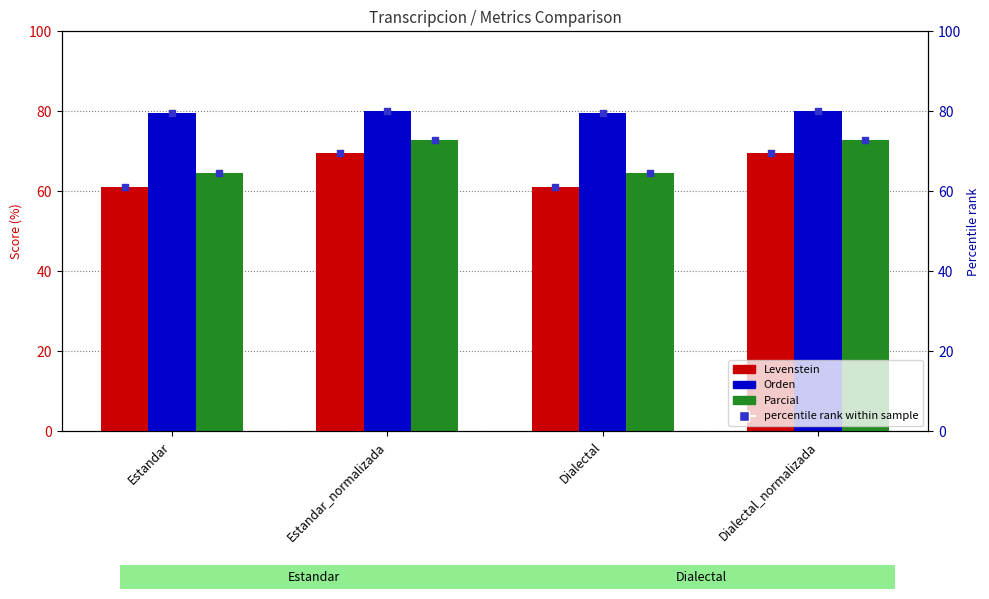

Which series has the largest total across all categories?

Orden